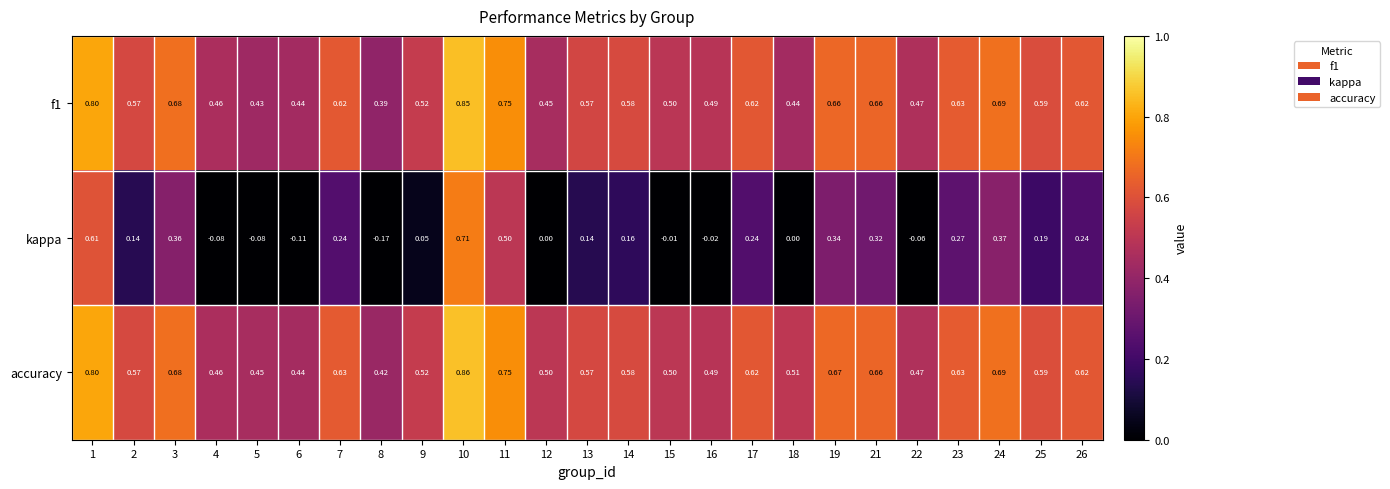

Which series has the largest total across all categories?

accuracy